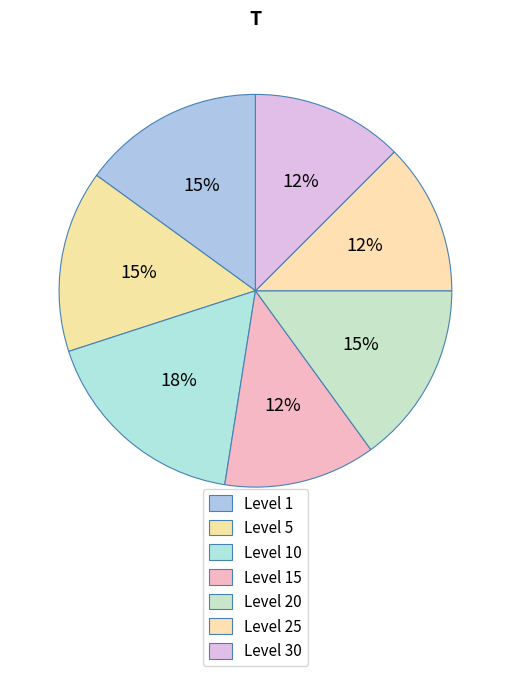

How many slices are in this pie chart?

7